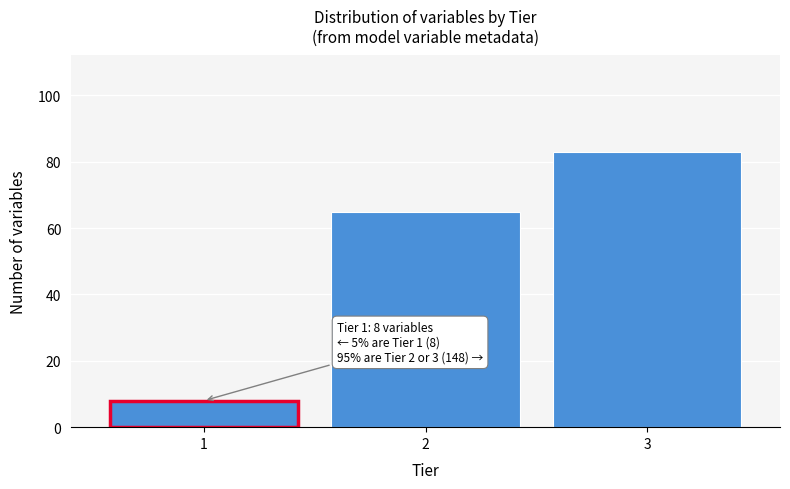

Reading left to right, list all the values displayed in this chart.

8	65	83